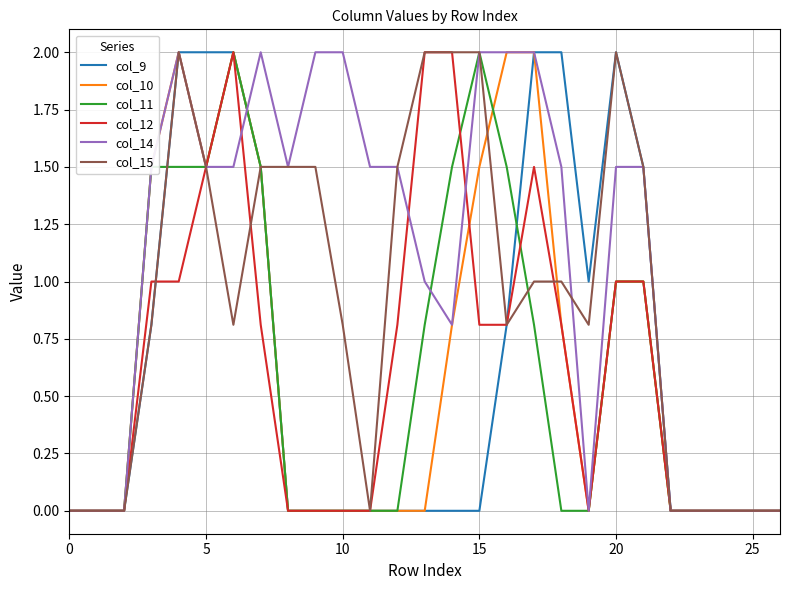

What is the highest value of the col_14 series?

2.0